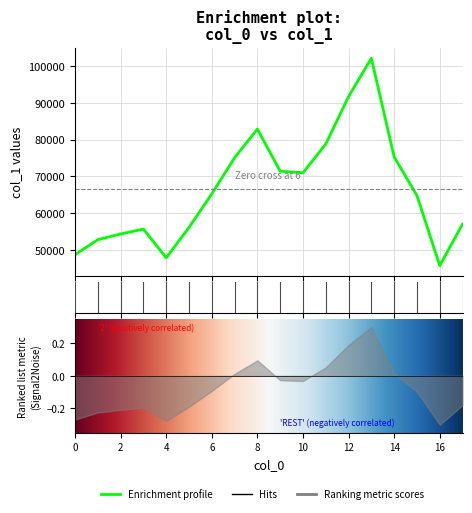

Rank the categories by value from lowest to highest.

16, 4, 0, 1, 2, 3, 5, 17, 15, 6, 10, 9, 7, 14, 11, 8, 12, 13